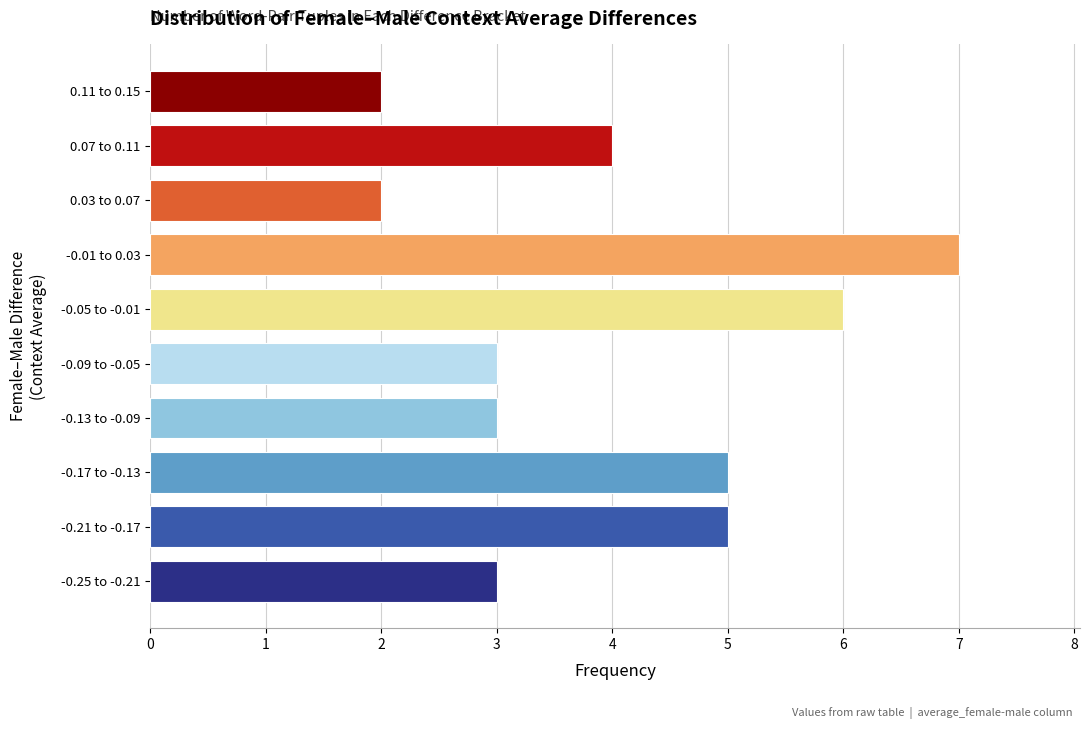

Reading bottom to top, what are all the values shown in this chart?

3	5	5	3	3	6	7	2	4	2